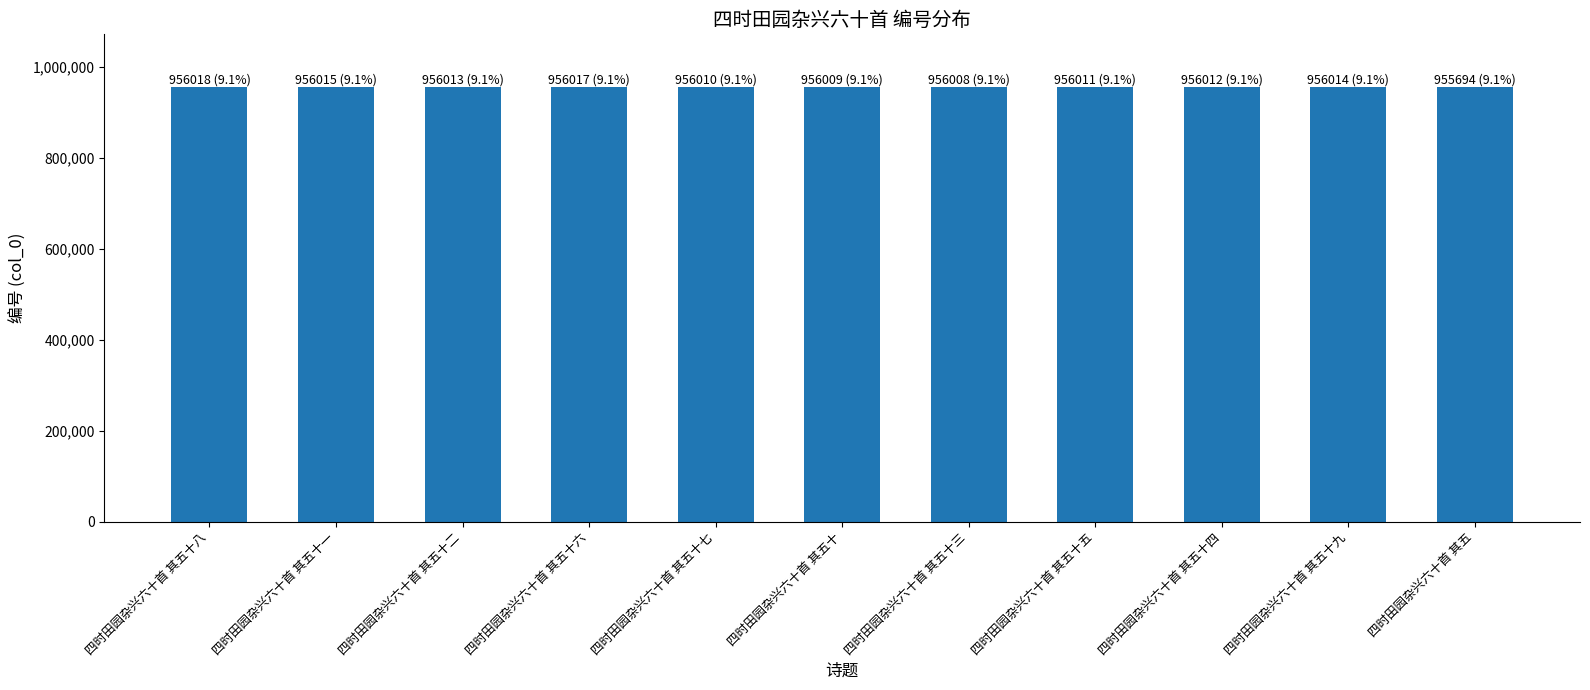

What is the sum of the values at 四时田园杂兴六十首 其五 and 四时田园杂兴六十首 其五十二?

1911707